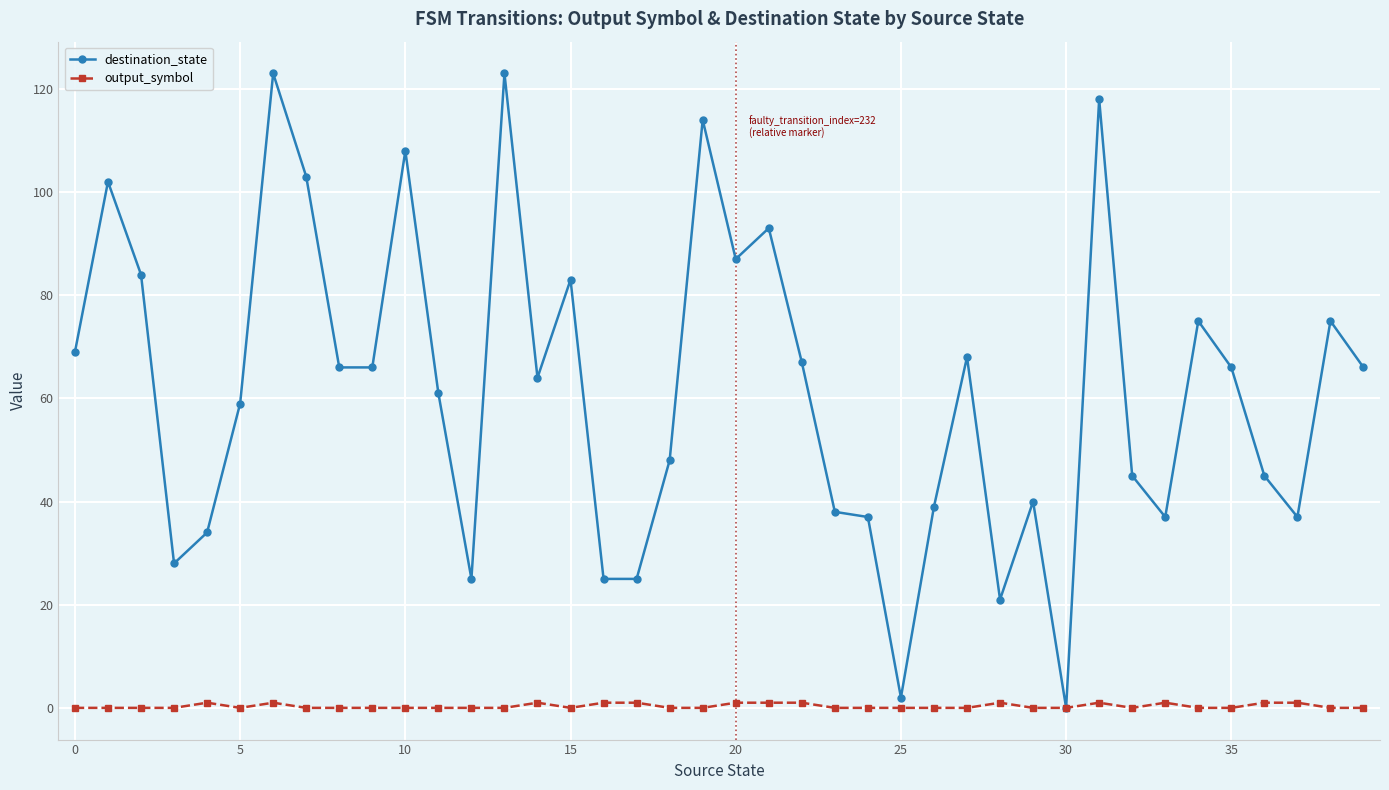

Is this an area chart (filled region under the line)?

No